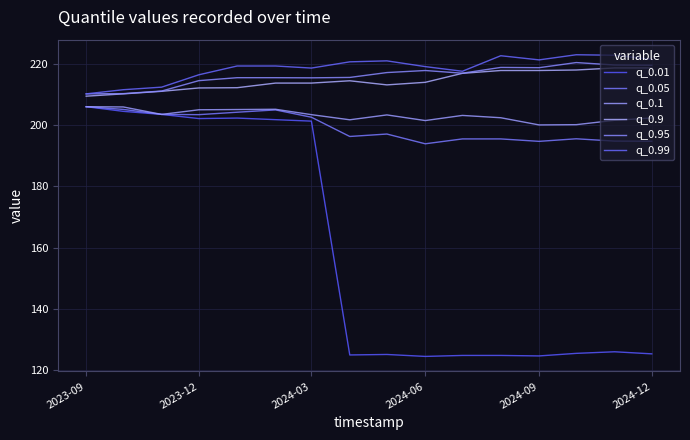

Reading left to right, transcribe all the data shown in this chart.

q_0.01: 206.0	204.5	203.5	202.1	202.3	201.7	201.3	125.0	125.2	124.5	124.8	124.8	124.7	125.5	126.0	125.4
q_0.05: 206.0	205.1	203.5	203.4	204.2	204.9	202.5	196.3	197.1	193.9	195.5	195.5	194.7	195.5	194.8	194.7
q_0.1: 206.0	205.9	203.5	205.0	205.1	205.1	203.4	201.7	203.3	201.5	203.1	202.4	200.0	200.1	201.5	202.3
q_0.9: 209.4	210.2	211.0	212.1	212.2	213.7	213.7	214.4	213.1	213.9	216.9	217.8	217.8	218.0	218.6	218.6
q_0.95: 210.2	210.2	211.1	214.5	215.4	215.4	215.4	215.5	217.1	217.8	216.9	218.8	218.7	220.4	219.6	219.5
q_0.99: 210.2	211.5	212.4	216.4	219.3	219.3	218.6	220.6	220.9	219.1	217.5	222.6	221.2	222.9	222.8	221.4